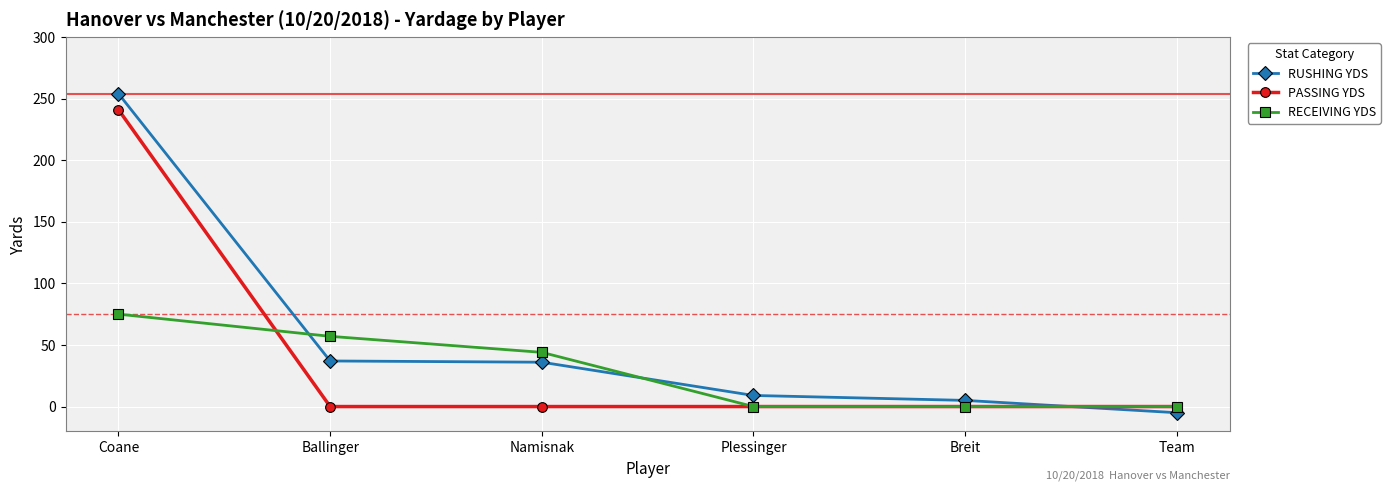

What is the minimum value for RUSHING YDS?

-5